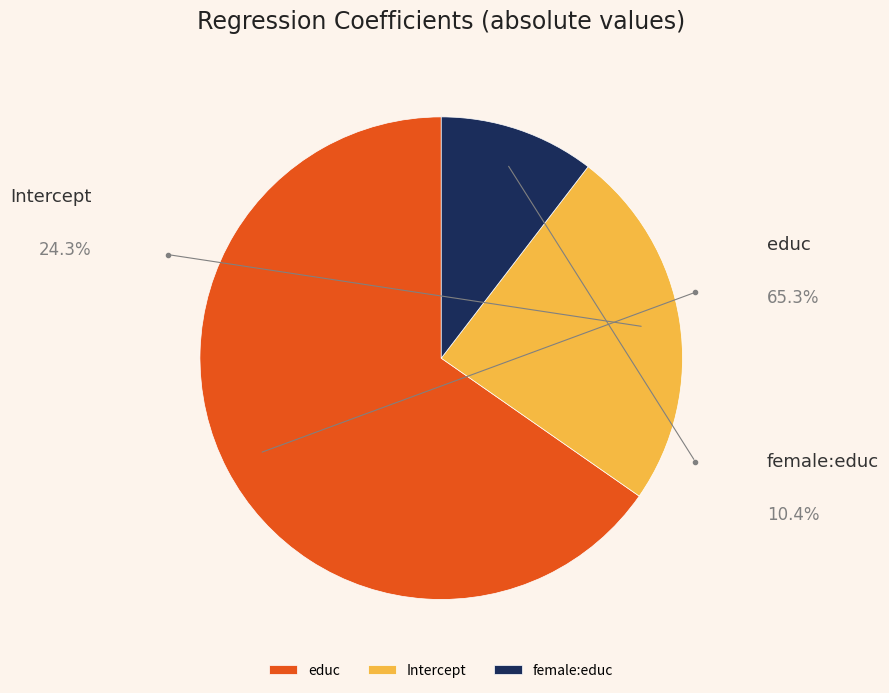

Which slice is the smallest?

female:educ